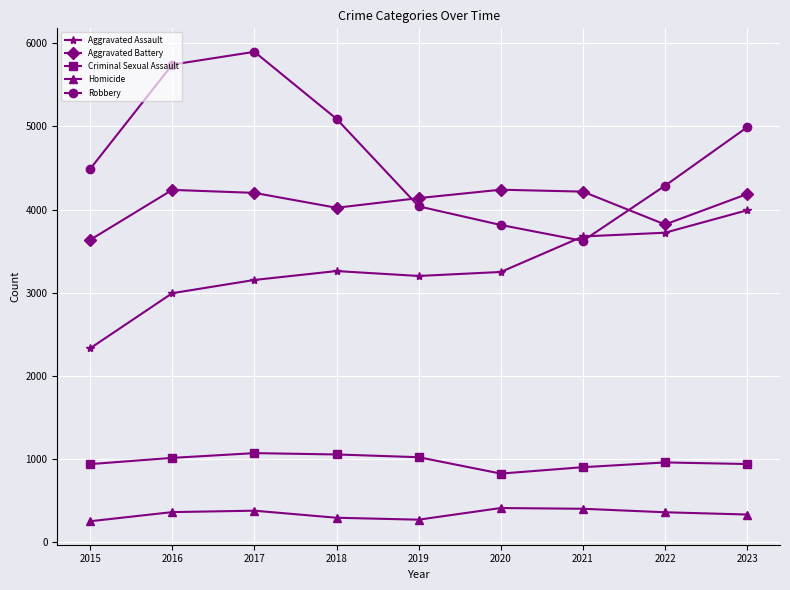

What is the greatest value displayed?

5897